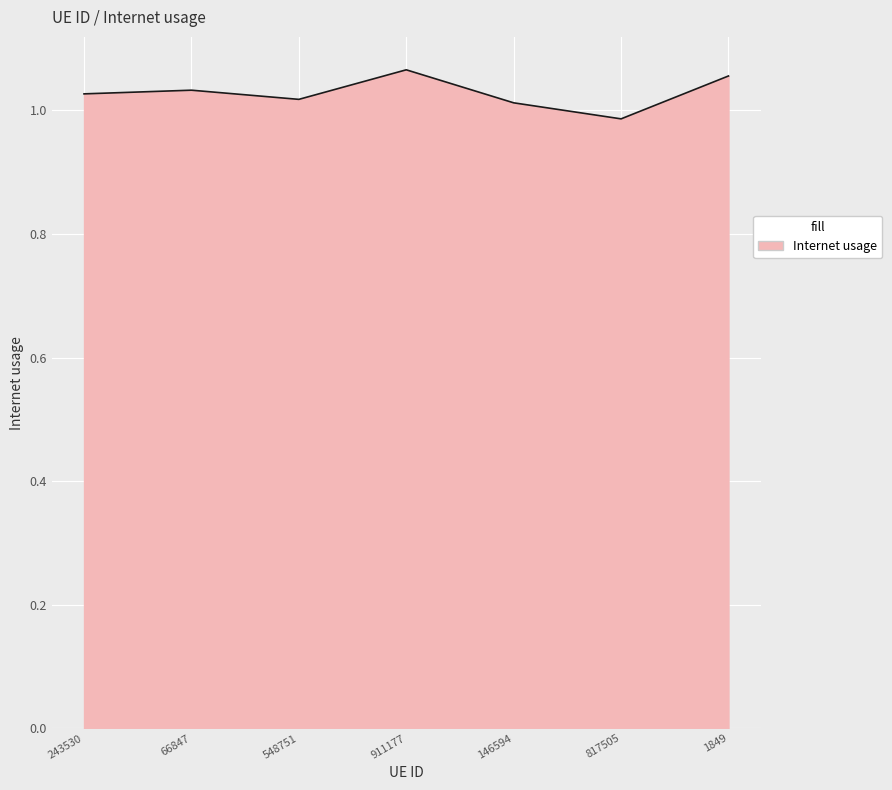

Is it true that the value at 1849 is 1.8?

False